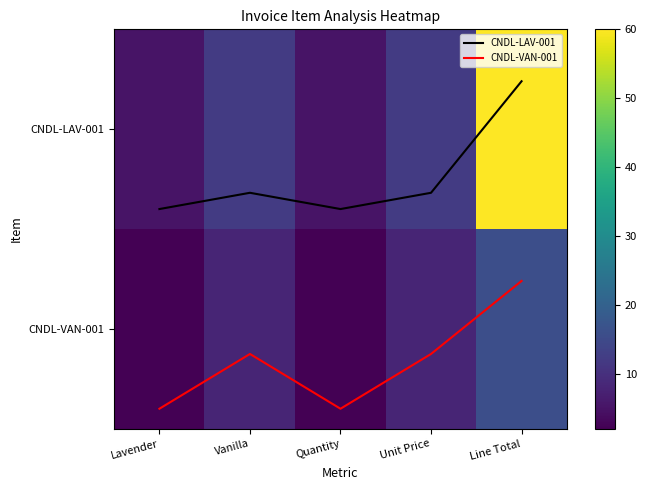

Which series changed the most between Vanilla and Unit Price?

CNDL-LAV-001